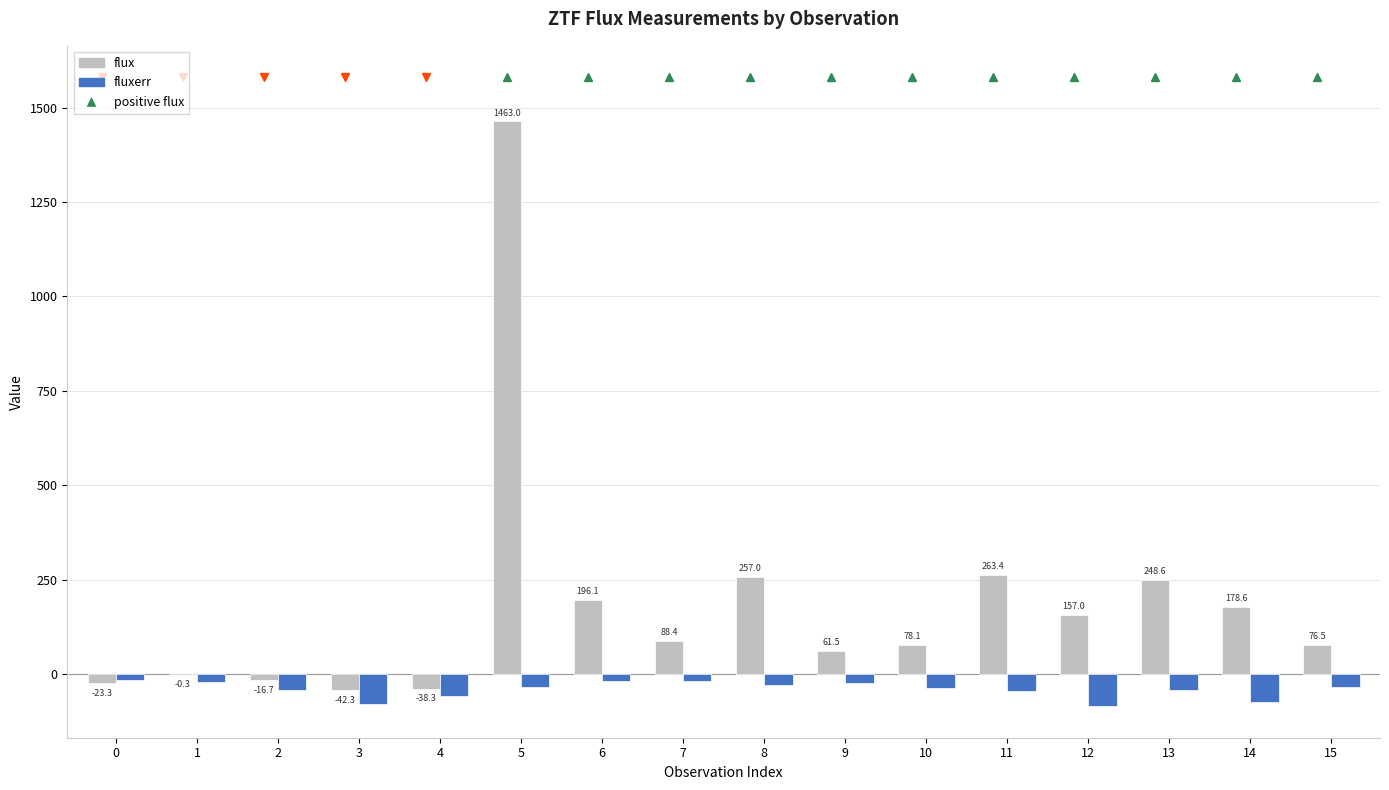

Are the bars grouped side by side (vs. stacked)?

Yes